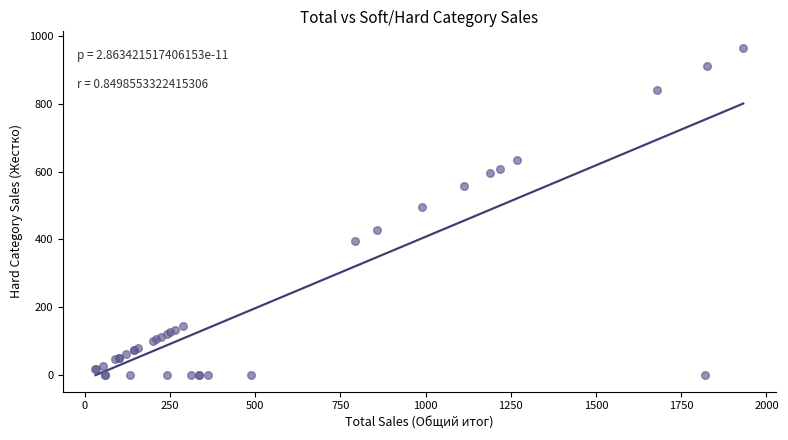

What Y value in the scatter plot is closest to 483?

495.0